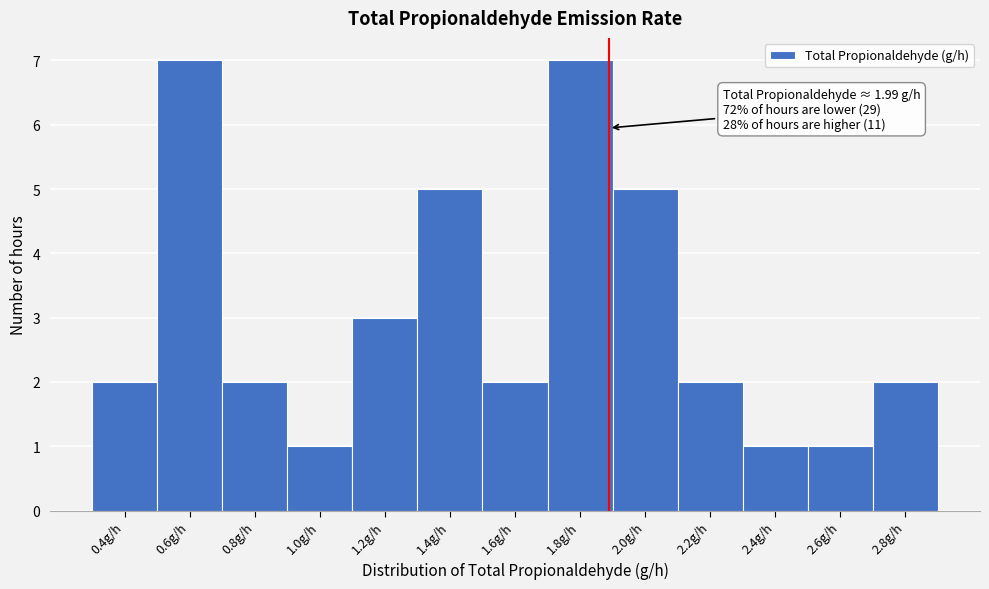

Reading left to right, transcribe all the data shown in this chart.

0.4g/h=2	0.6g/h=7	0.8g/h=2	1.0g/h=1	1.2g/h=3	1.4g/h=5	1.6g/h=2	1.8g/h=7	2.0g/h=5	2.2g/h=2	2.4g/h=1	2.6g/h=1	2.8g/h=2